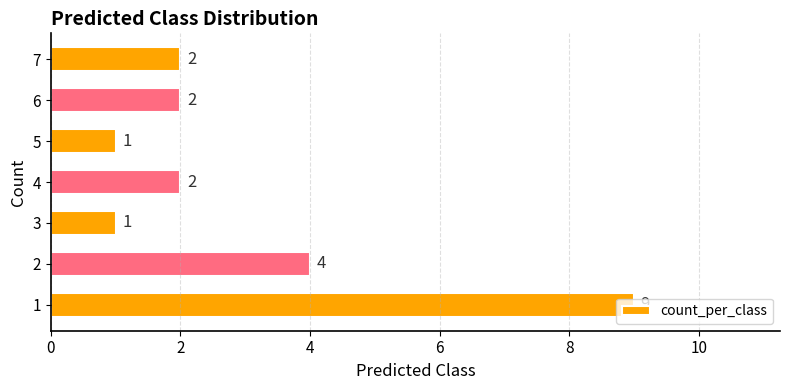

Where is the data nearest to the value 5?

2